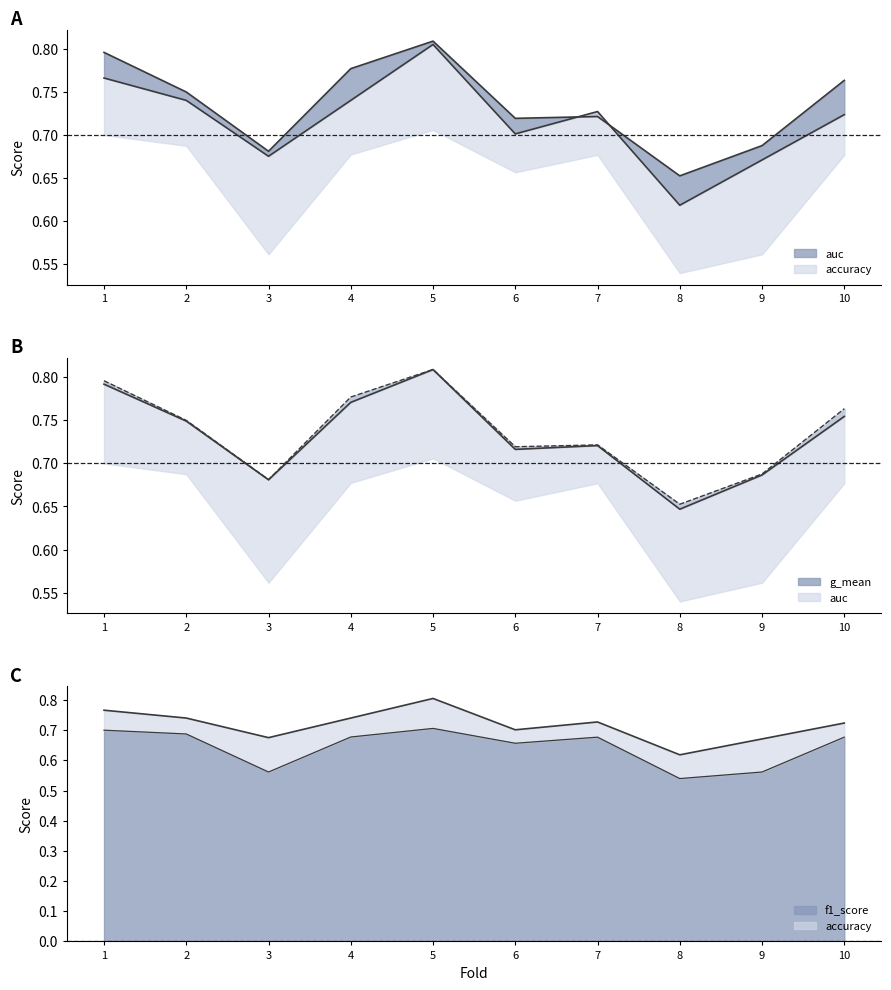

Reading right to left, transcribe all the data shown in this chart.

accuracy: 10=0.7	9=0.7	8=0.6	7=0.7	6=0.7	5=0.8	4=0.7	3=0.7	2=0.7	1=0.8
auc: 10=0.8	9=0.7	8=0.7	7=0.7	6=0.7	5=0.8	4=0.8	3=0.7	2=0.8	1=0.8
f1_score: 10=0.7	9=0.6	8=0.5	7=0.7	6=0.7	5=0.7	4=0.7	3=0.6	2=0.7	1=0.7
g_mean: 10=0.8	9=0.7	8=0.6	7=0.7	6=0.7	5=0.8	4=0.8	3=0.7	2=0.7	1=0.8